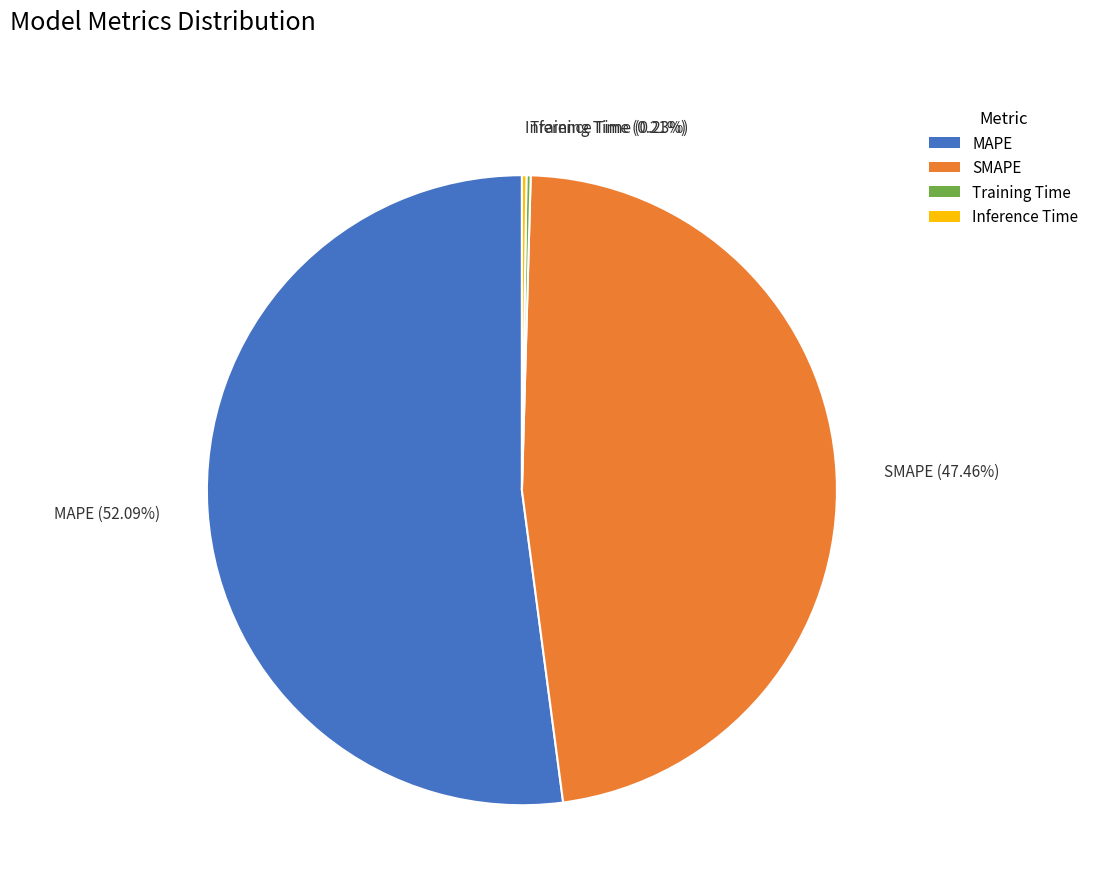

To the nearest percent, what is the average slice percentage?

25%